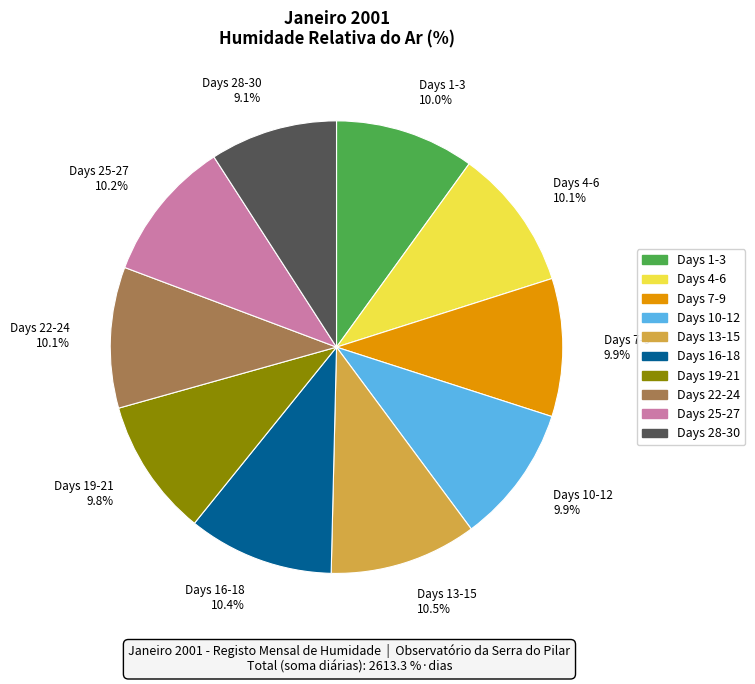

Is there a majority slice in this chart?

No